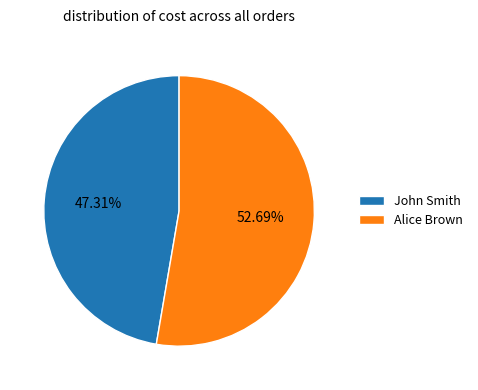

True or false: John Smith accounts for 60% of the total.

False